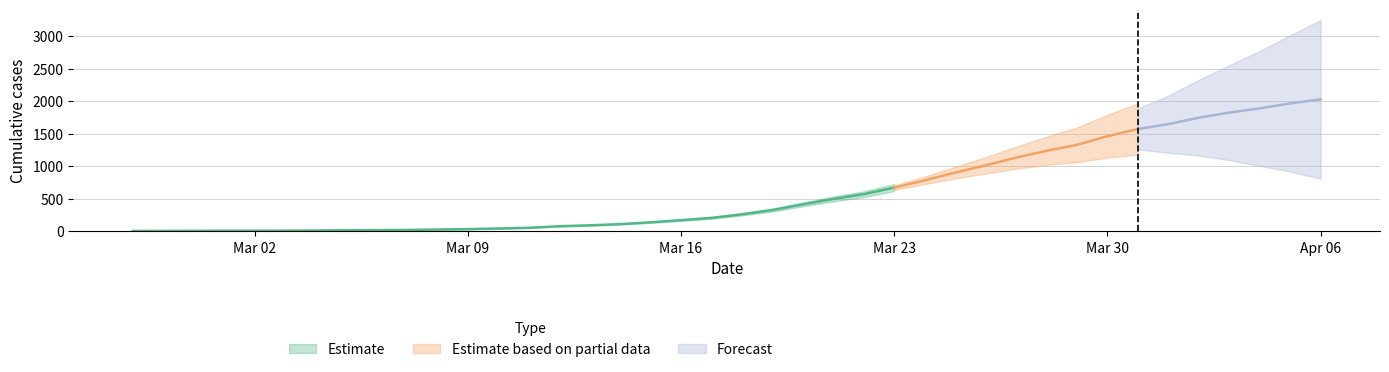

Approximately how many times larger is the value at 2020-03-19 compared to 2020-03-26?

0.3